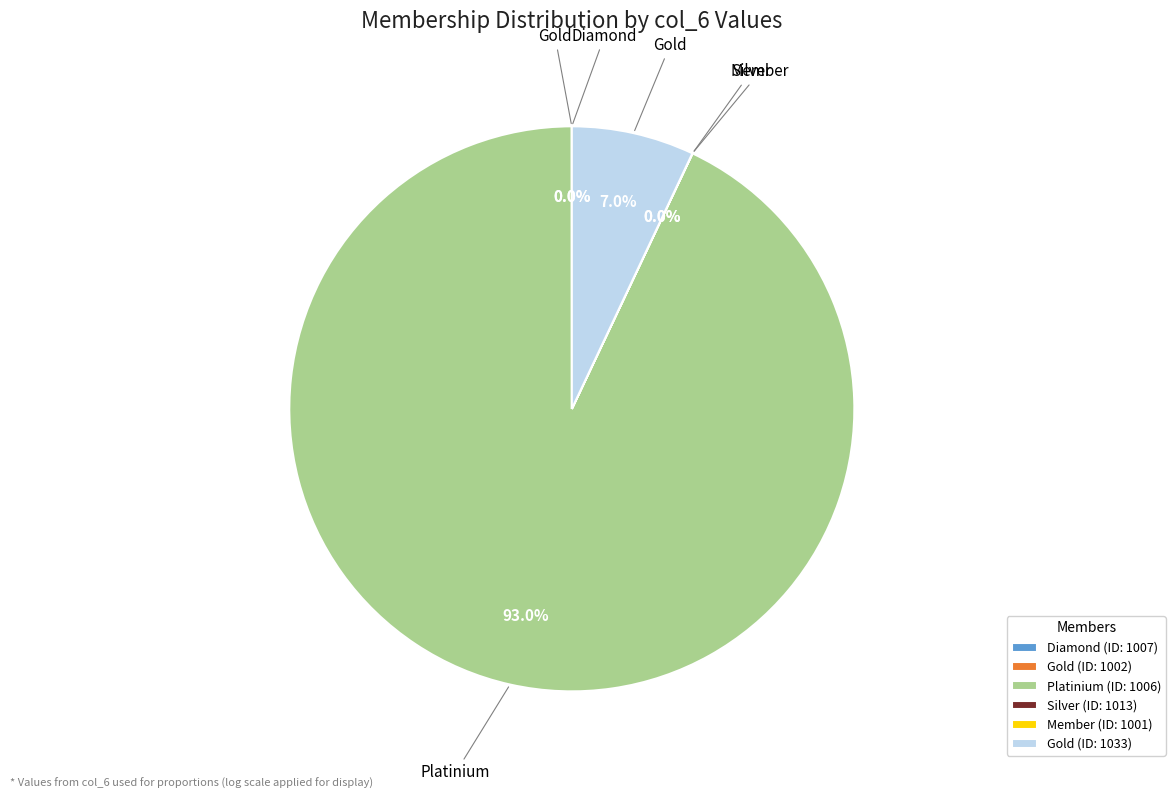

Count the number of slices in the pie.

6